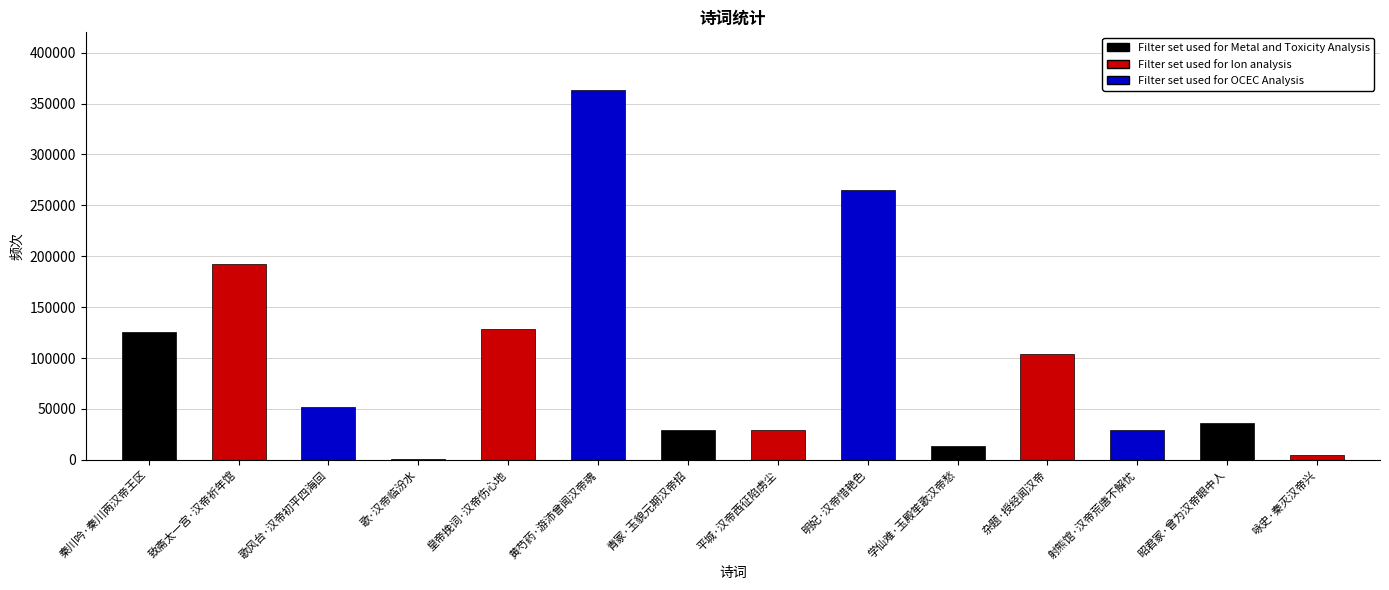

Which has a higher value, 咏史·秦灭汉帝兴 or 青冢·玉貌元期汉帝招?

青冢·玉貌元期汉帝招